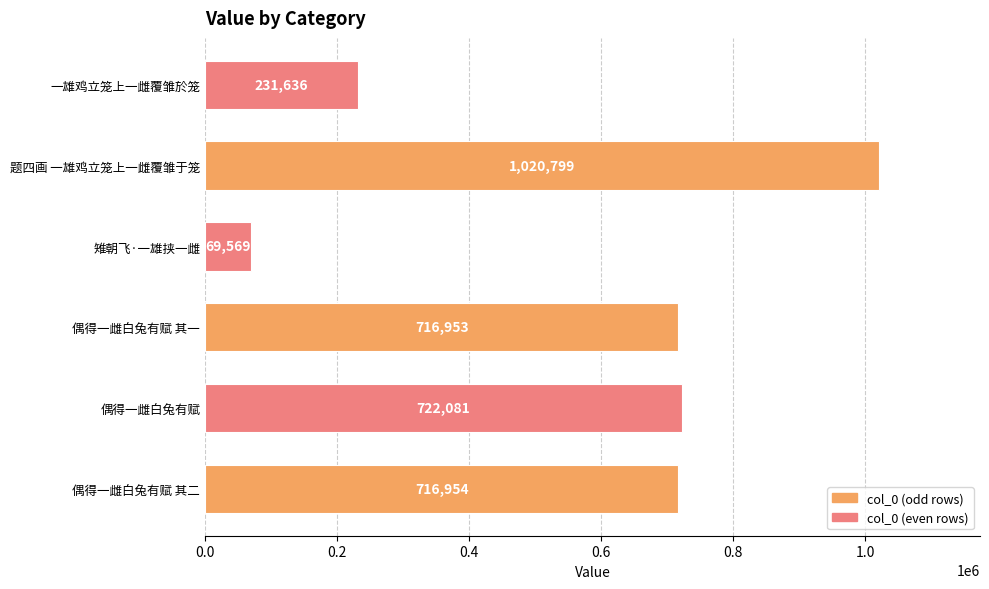

What is the greatest value displayed?

1020799